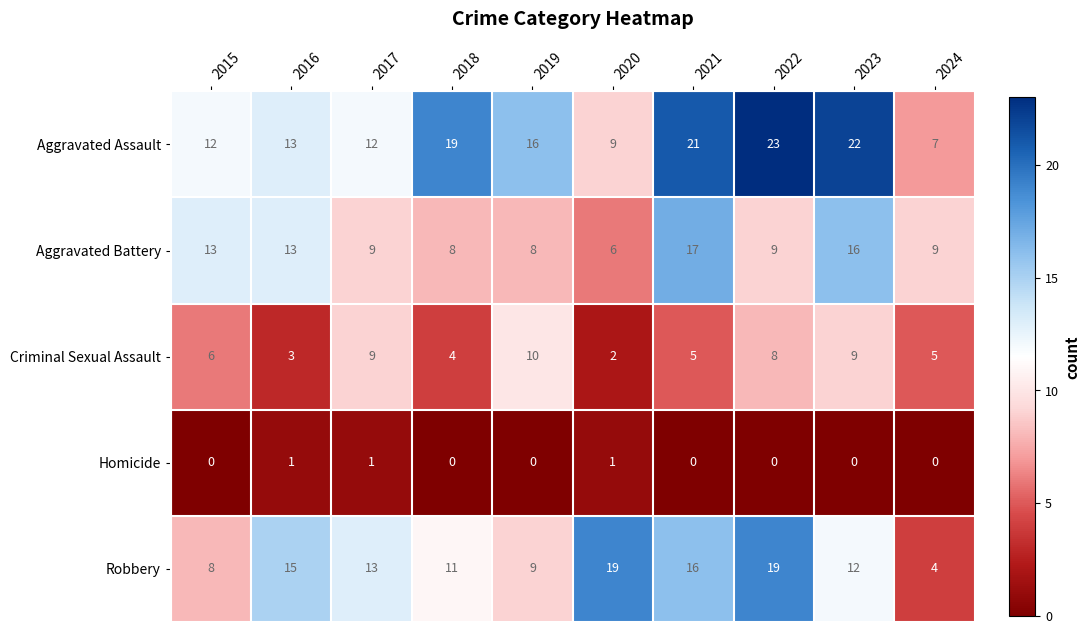

What is the total value across all series at 2023?

59